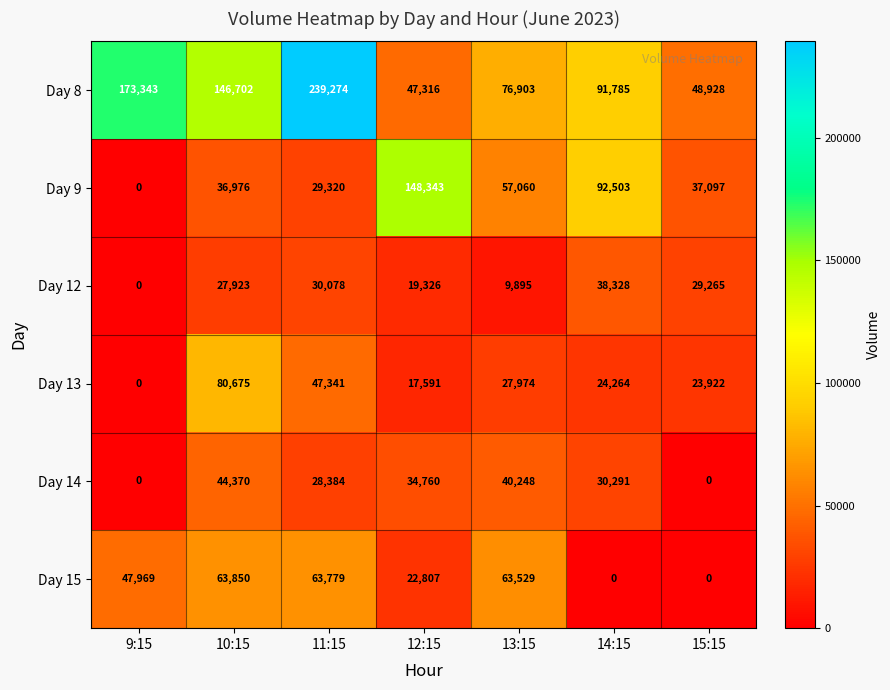

Which series changed the most between 9:15 and 11:15?

Day 8